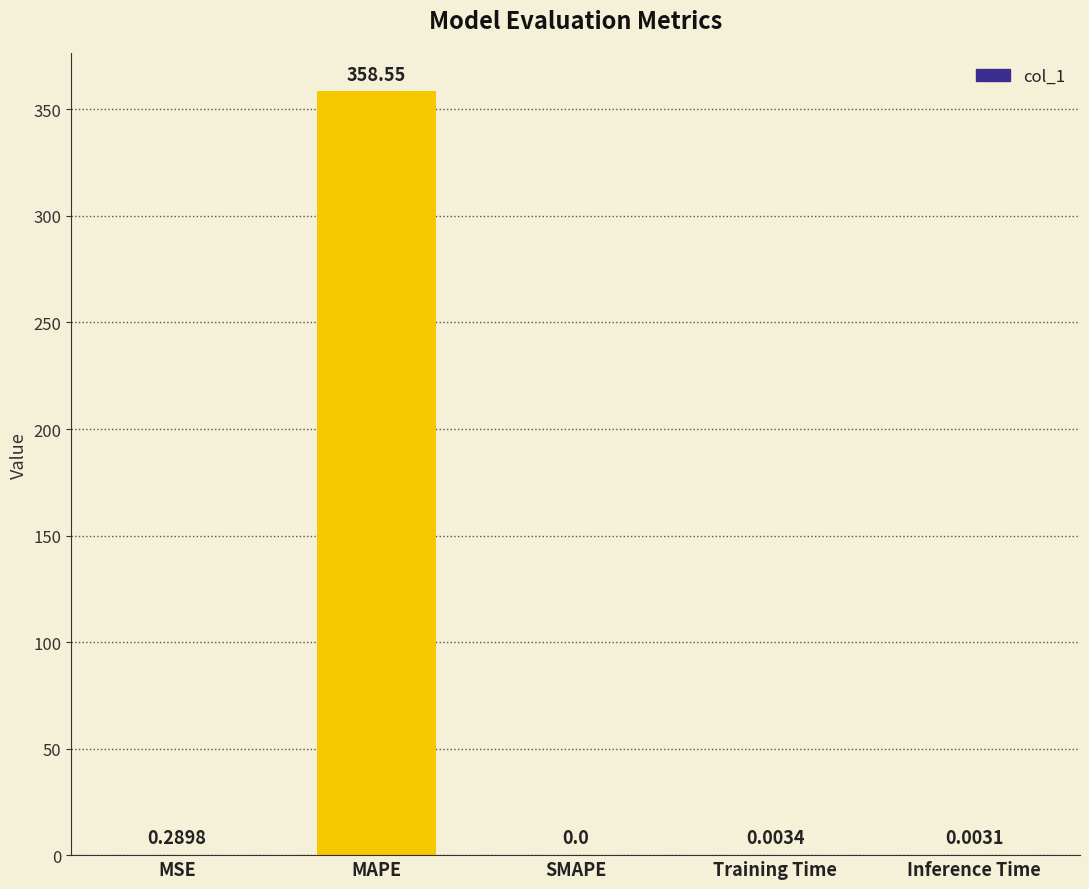

What is the sum of all values?

358.8